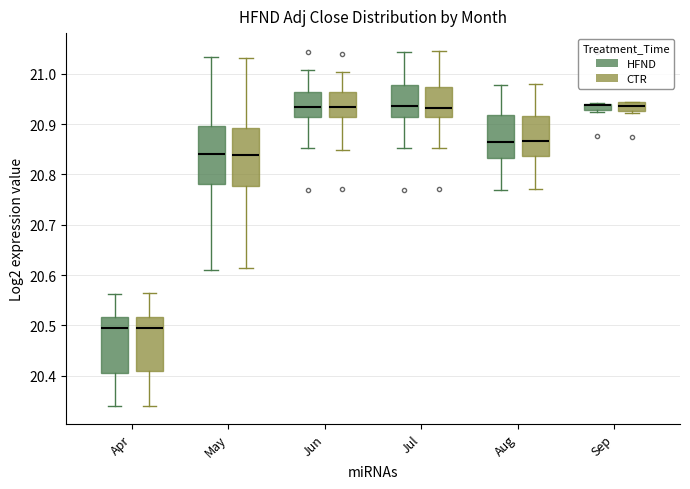

Where is the upper edge of the box for Jun (CTR) on the y-axis? The values are not printed on the chart, so give them approximately, as read against the axis.

20.96